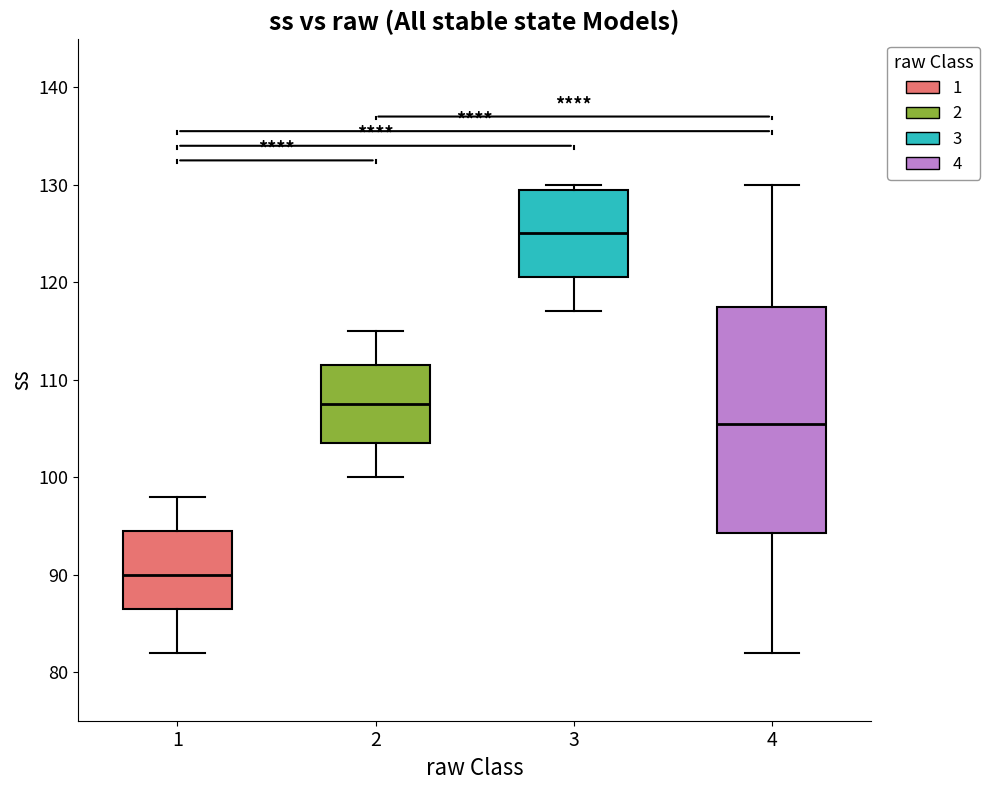

Reading left to right, read every box against the y-axis: the position of its median line, the range the box covers, and the ends of its whiskers. The values are not printed on the chart, so give them approximately, as read against the axis.

1: median 90, box 87 to 95, whiskers 82 to 98
2: median 108, box 104 to 112, whiskers 100 to 115
3: median 125, box 121 to 130, whiskers 117 to 130 (just above the box's upper edge)
4: median 106, box 94 to 118, whiskers 82 to 130